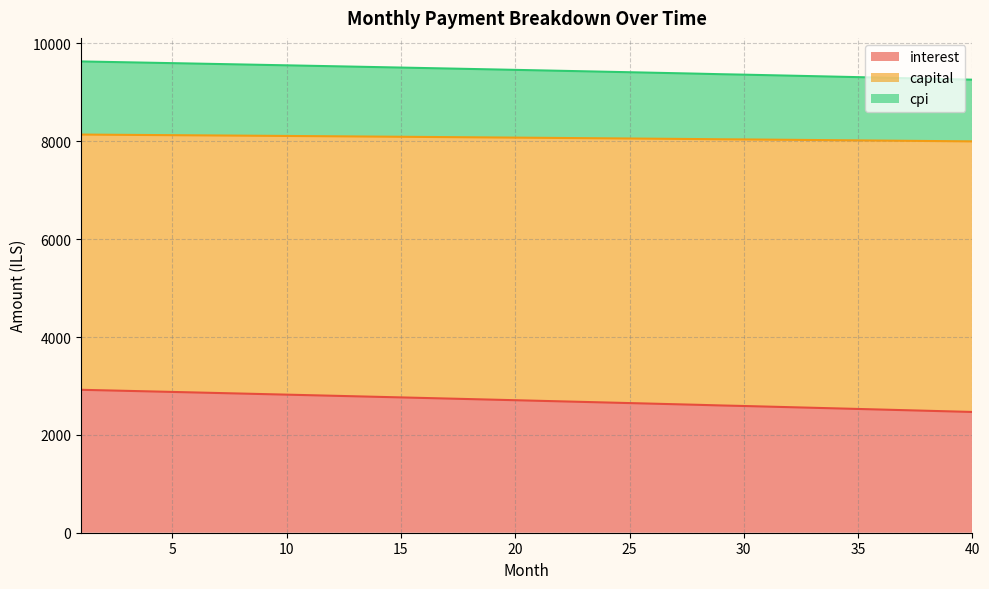

What is the highest value of the interest series?

2921.0